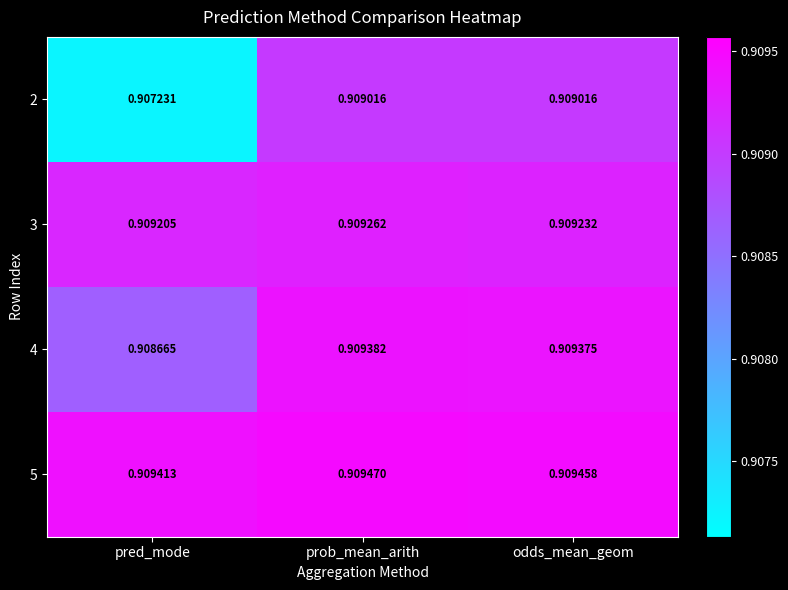

At which category does the chart reach its peak across all series?

prob_mean_arith